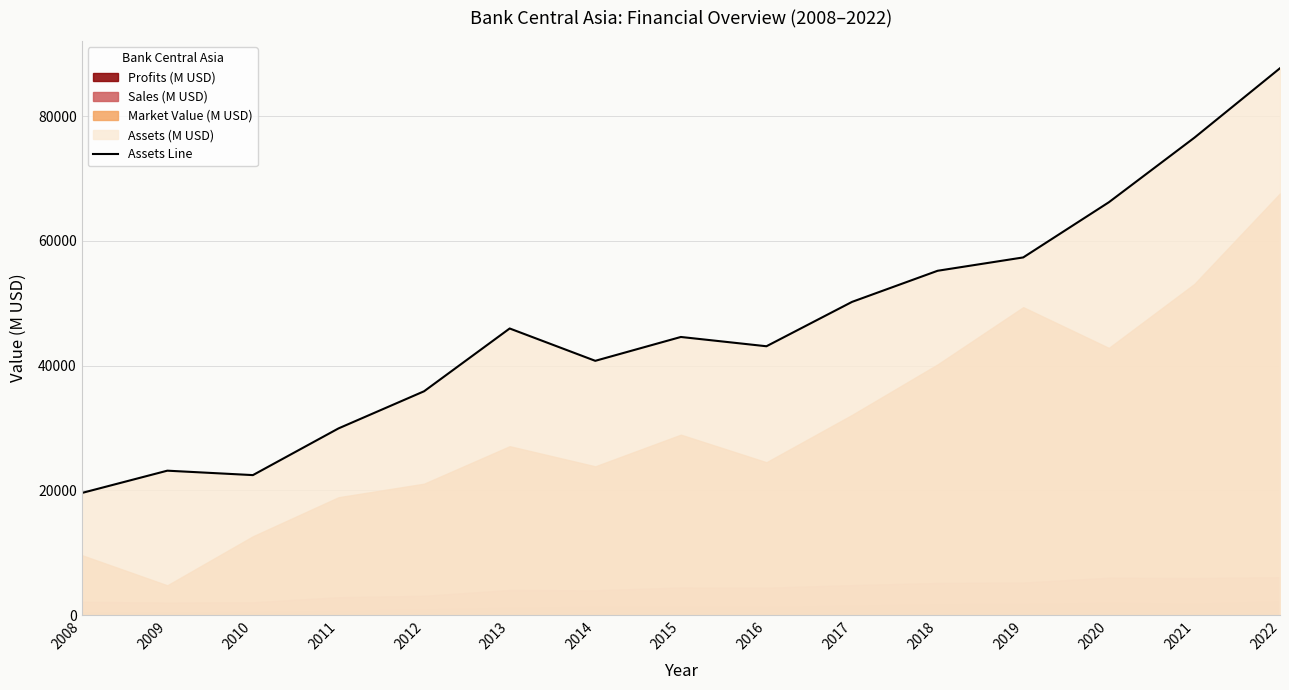

Which label corresponds to the smallest value in the chart?

2008